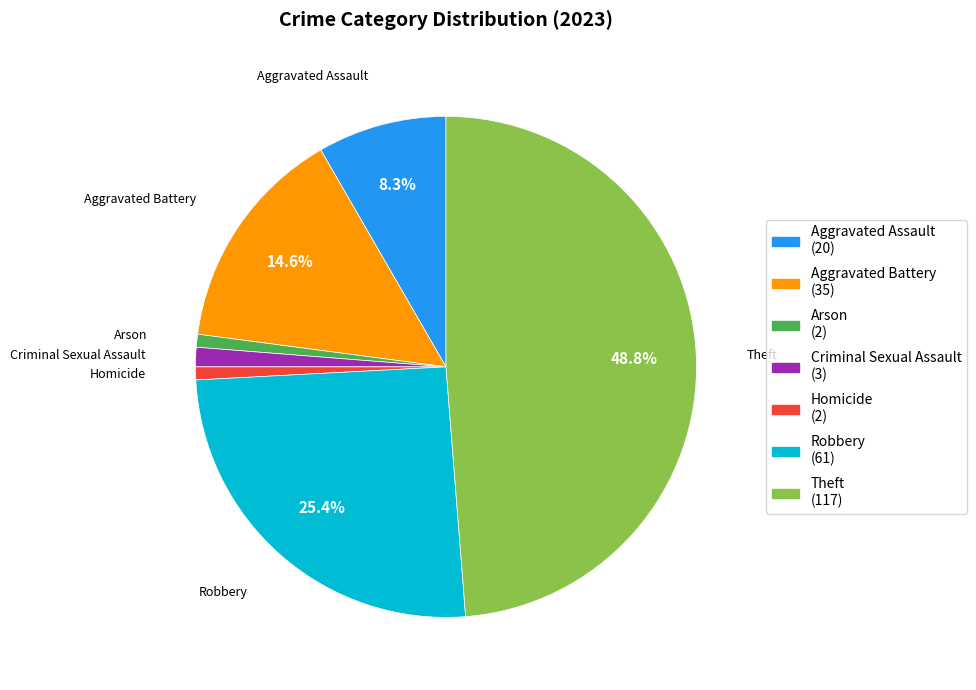

Is there any slice that represents more than half of the pie?

No